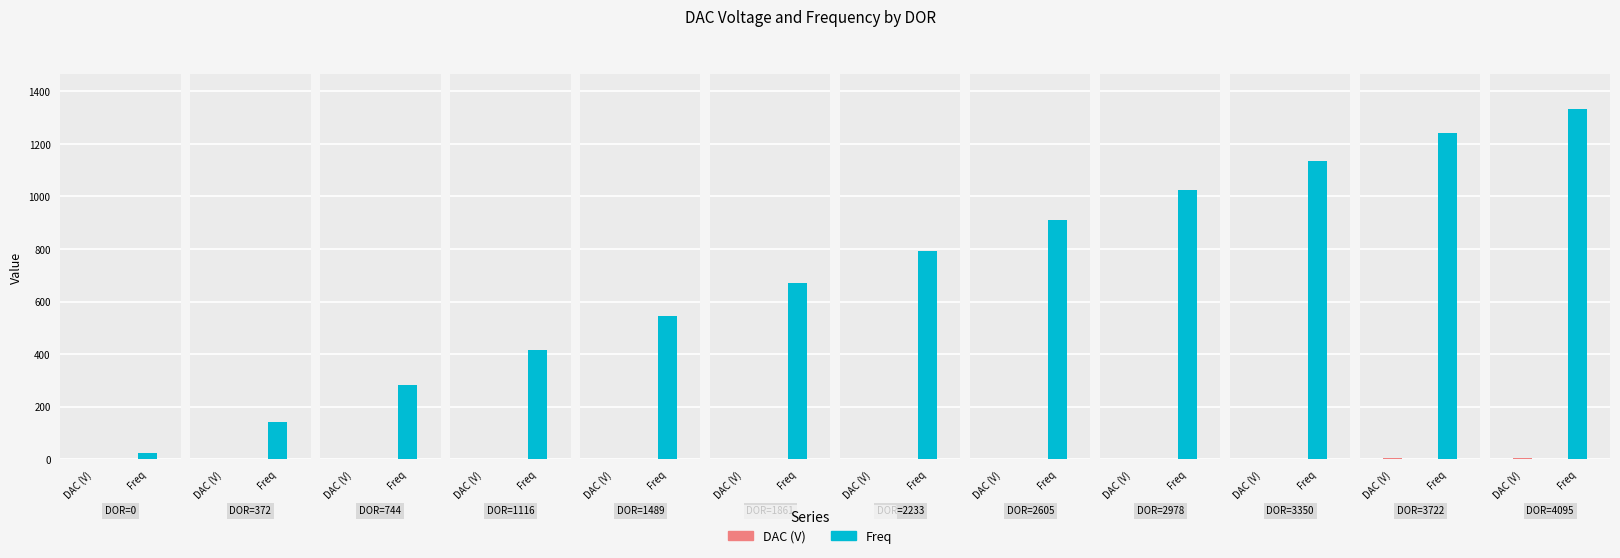

Where does the Freq series first go above 794?

2605